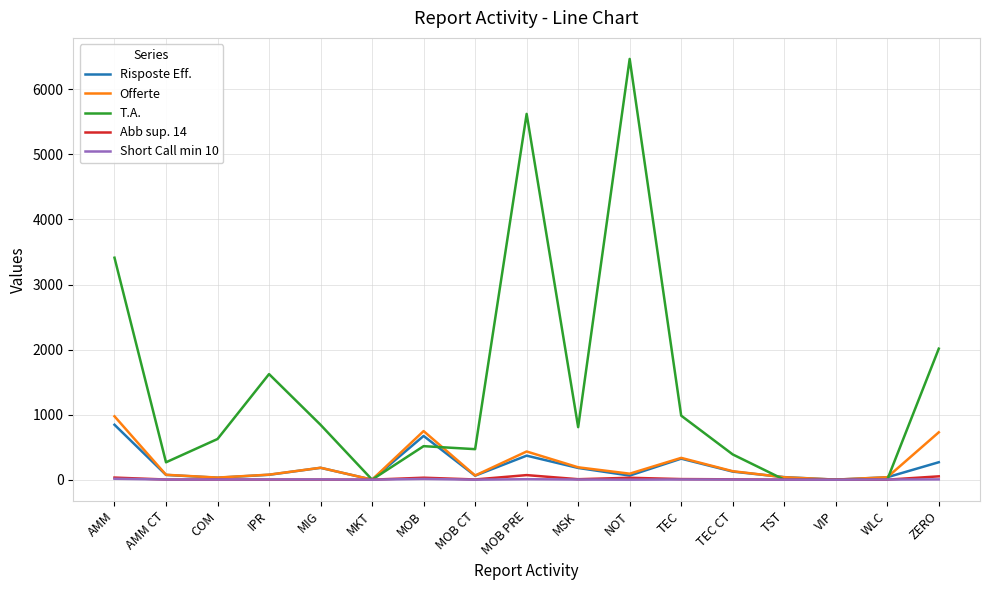

How many lines are shown in the chart?

5